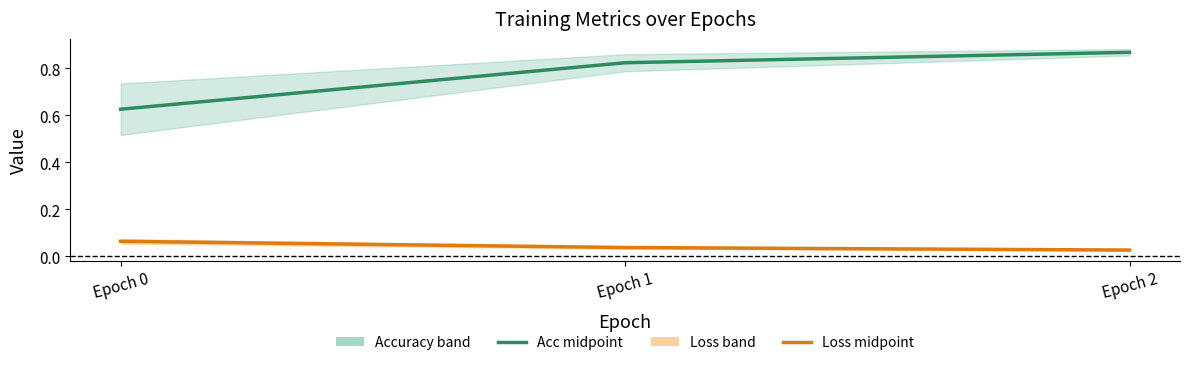

Reading right to left, extract all data points from this chart.

acc: 0.9	0.8	0.6
loss: 0.0	0.0	0.1